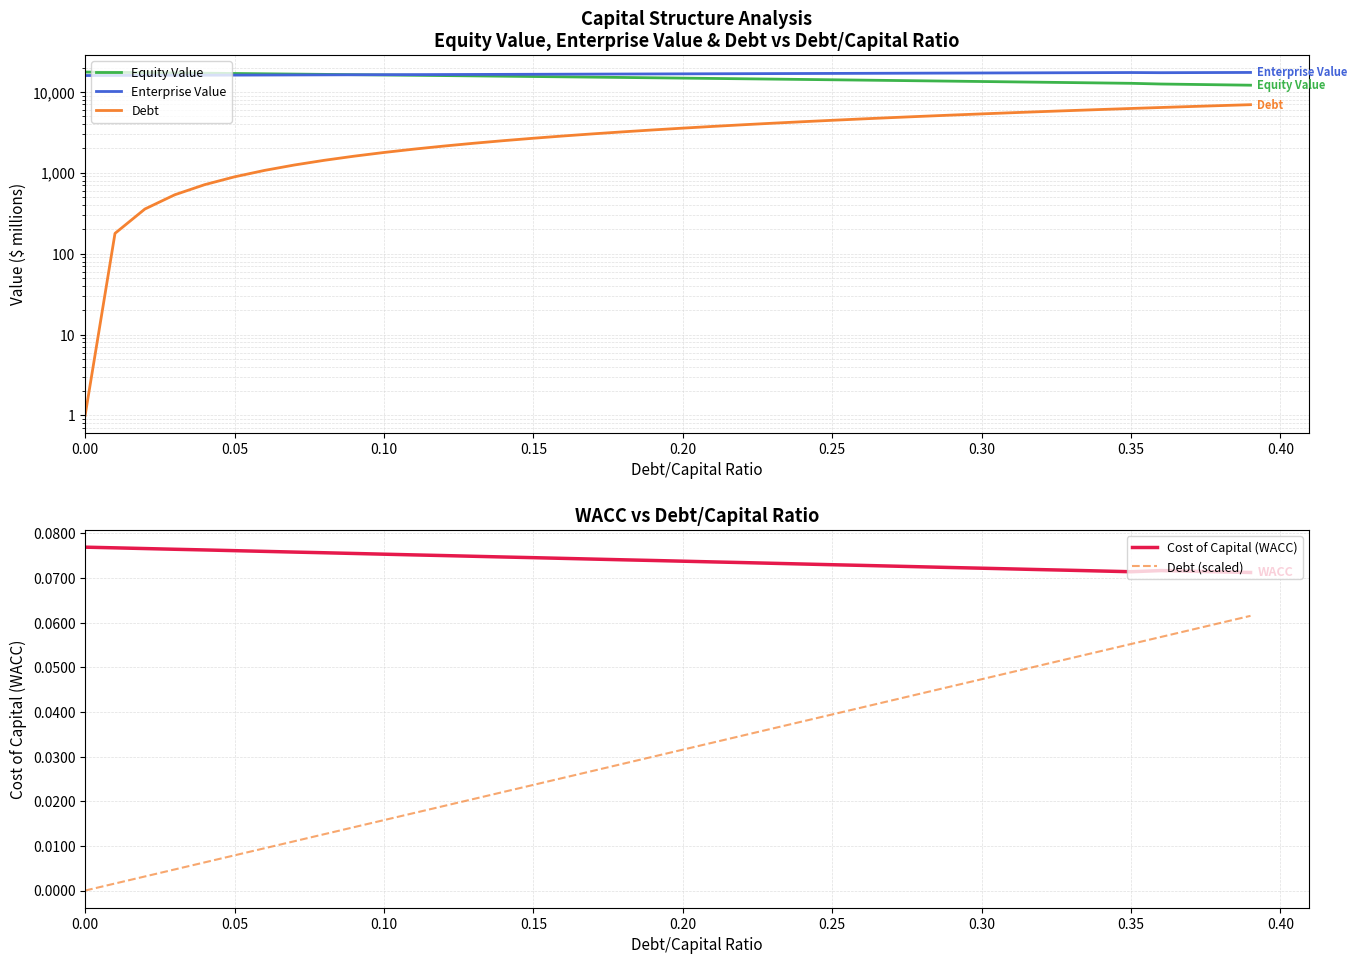

What is the difference between the second highest and second lowest values in the Debt (scaled) series?

0.1